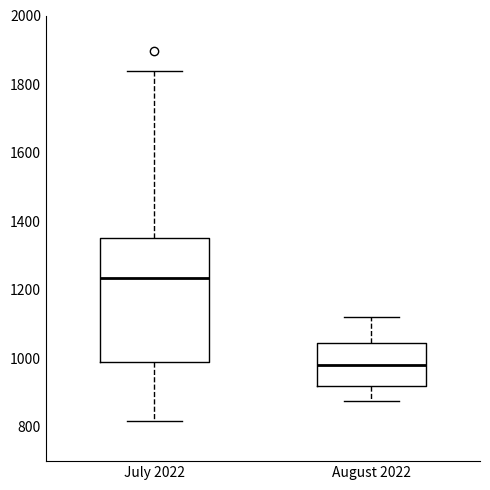

Reading left to right, read every box against the y-axis: the position of its median line, the range the box covers, and the ends of its whiskers. The values are not printed on the chart, so give them approximately, as read against the axis.

July 2022: median 1240, box 980 to 1340, whiskers 820 to 1840
August 2022: median 980, box 920 to 1040, whiskers 880 to 1120